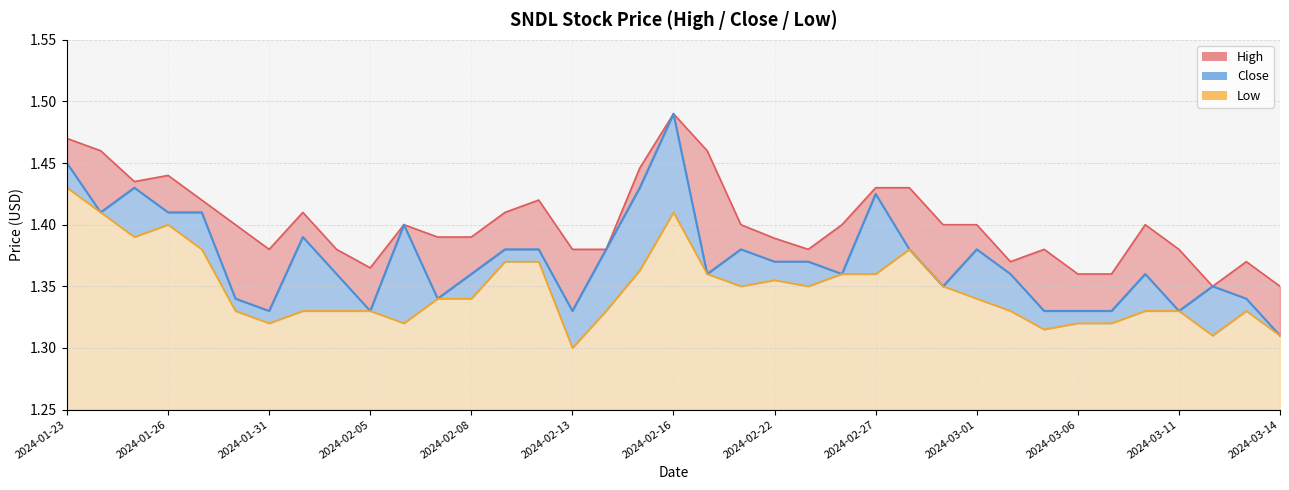

What position from the right is 2024-02-13?

22